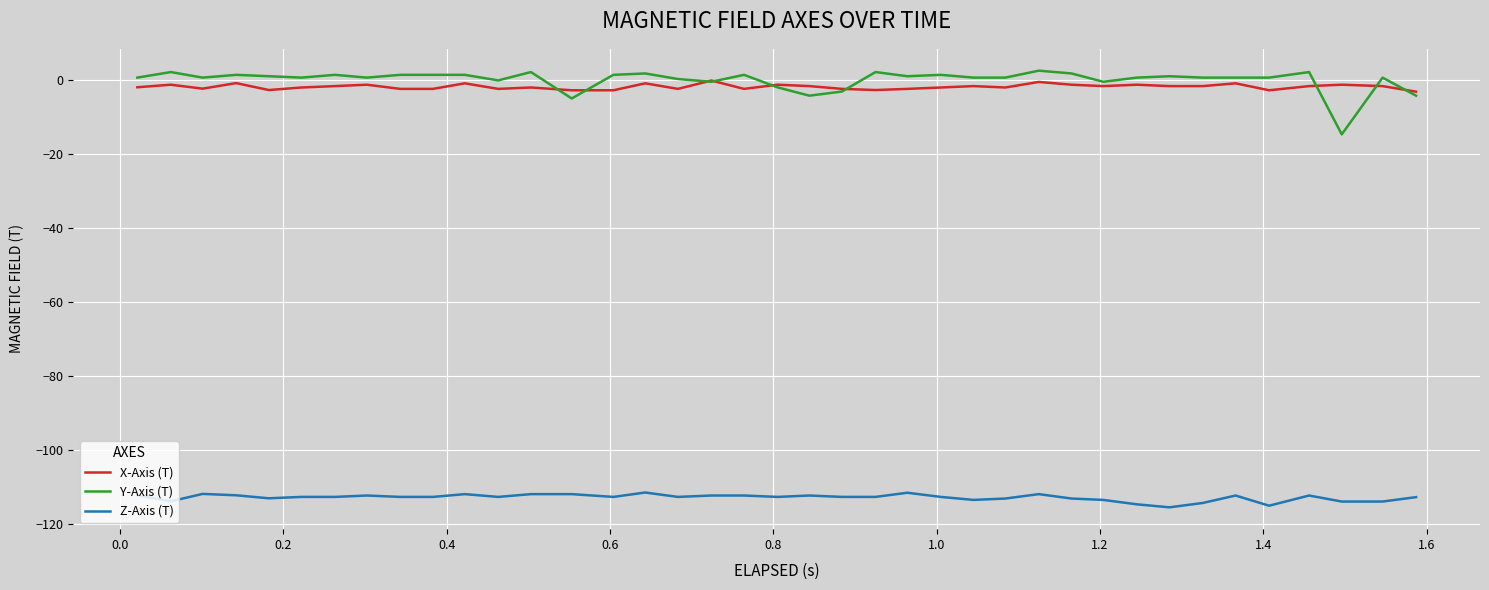

What is the difference between the maximum and second lowest values in the X-Axis (T) series?

2.6